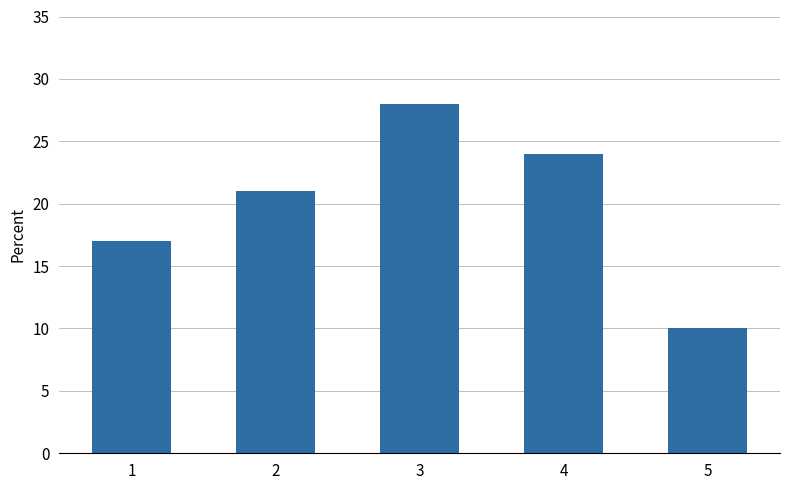

Which category has the lowest value across all series?

5